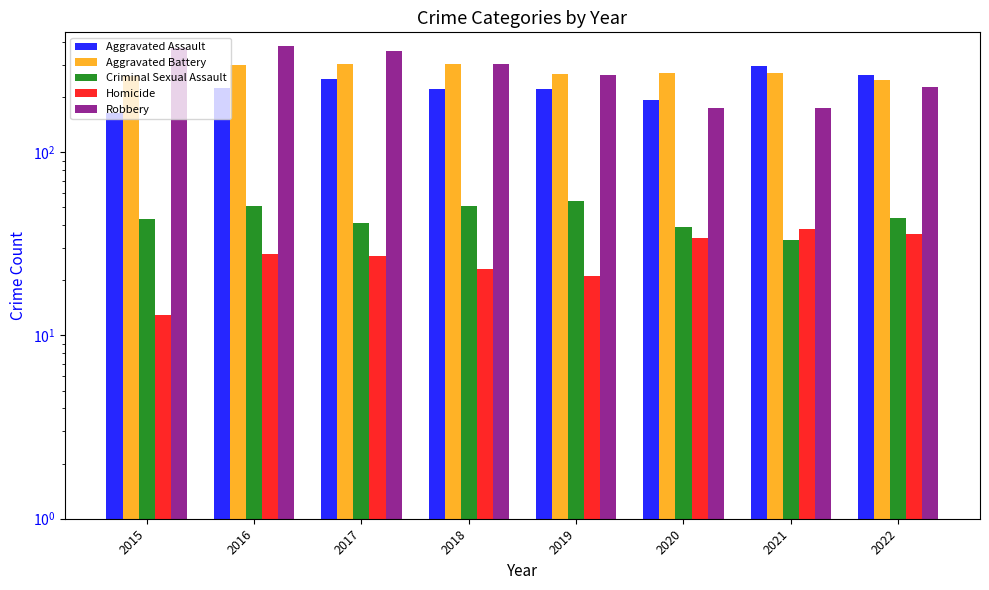

Rank the categories by Criminal Sexual Assault value from highest to lowest.

2019, 2016, 2018, 2022, 2015, 2017, 2020, 2021